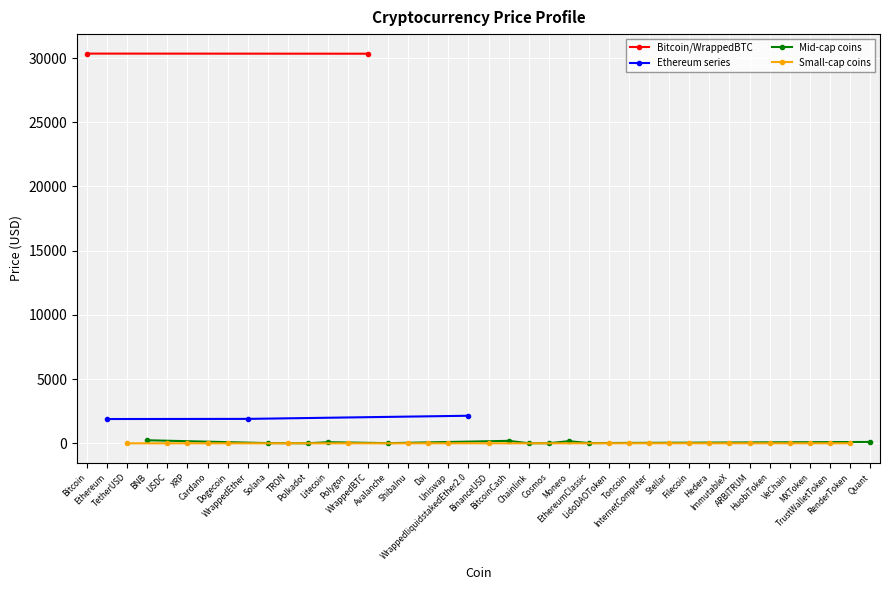

At which label is the value closest to 15174?

WrappedliquidstakedEther2.0